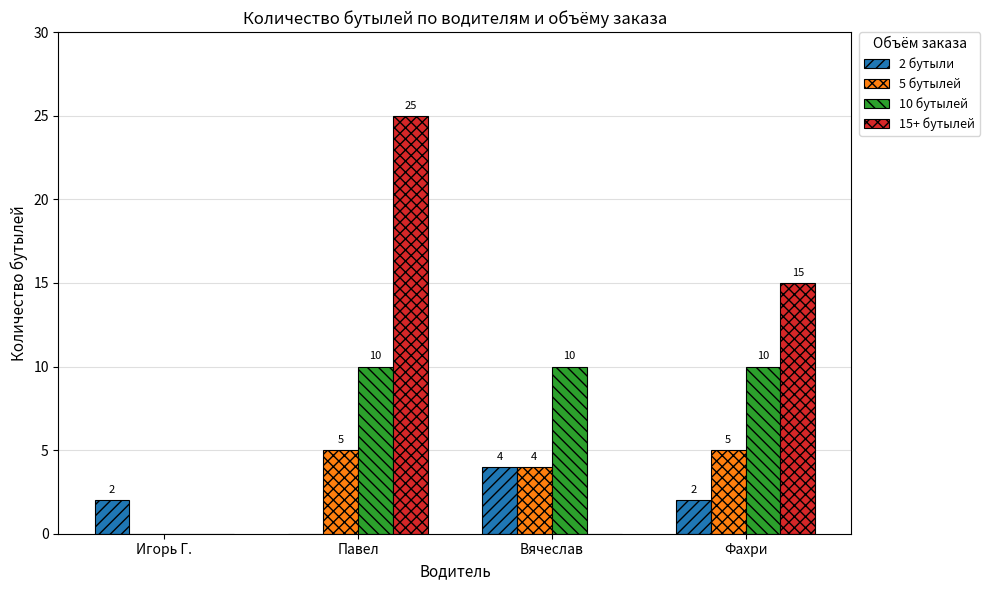

Are the bars grouped side by side (vs. stacked)?

Yes